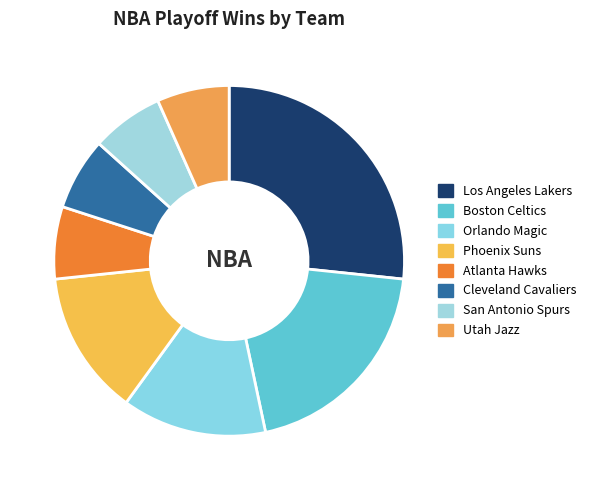

How many slices are in this pie chart?

8